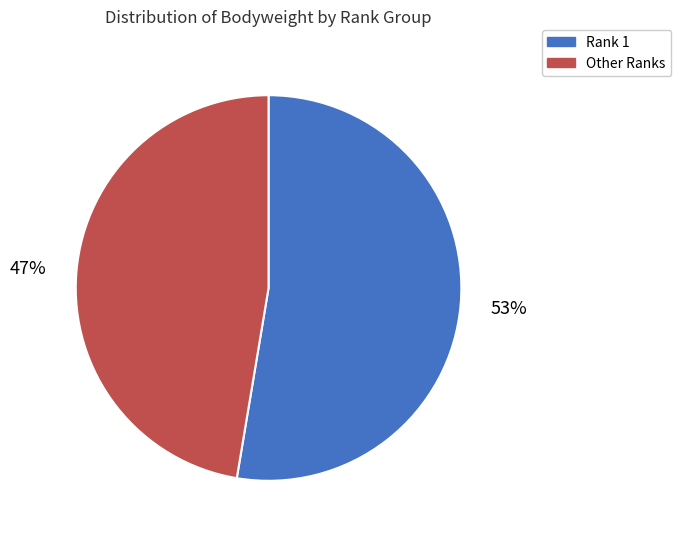

To the nearest percent, what is the average slice percentage?

50%